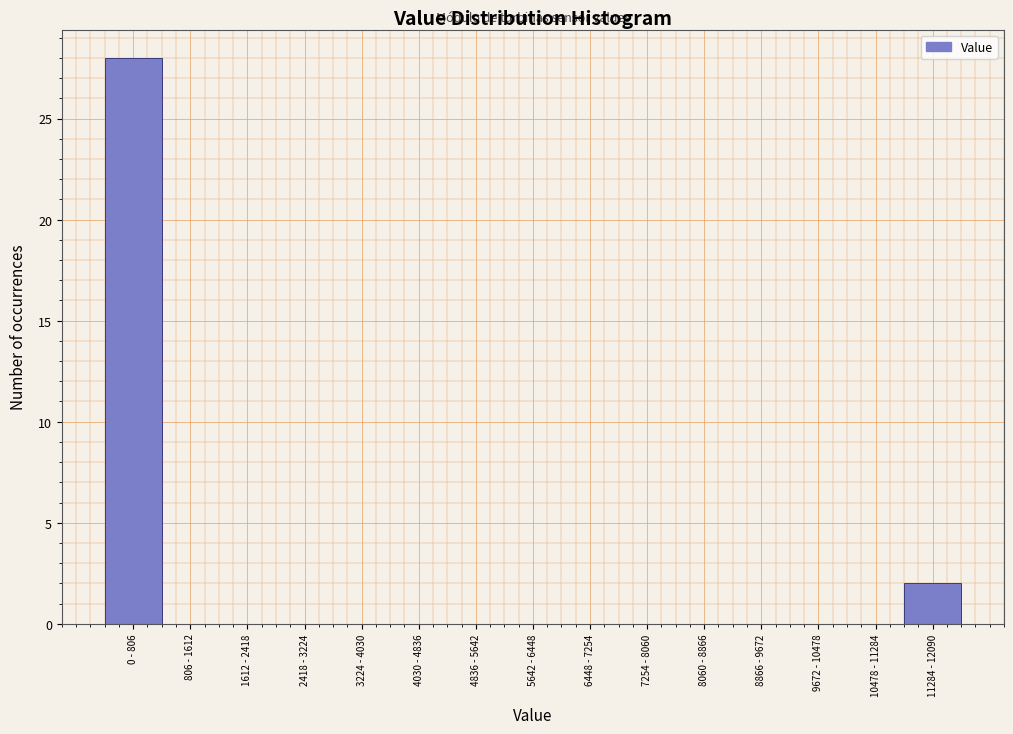

Reading left to right, list all the values displayed in this chart.

0 - 806=28	806 - 1612=0	1612 - 2418=0	2418 - 3224=0	3224 - 4030=0	4030 - 4836=0	4836 - 5642=0	5642 - 6448=0	6448 - 7254=0	7254 - 8060=0	8060 - 8866=0	8866 - 9672=0	9672 - 10478=0	10478 - 11284=0	11284 - 12090=2